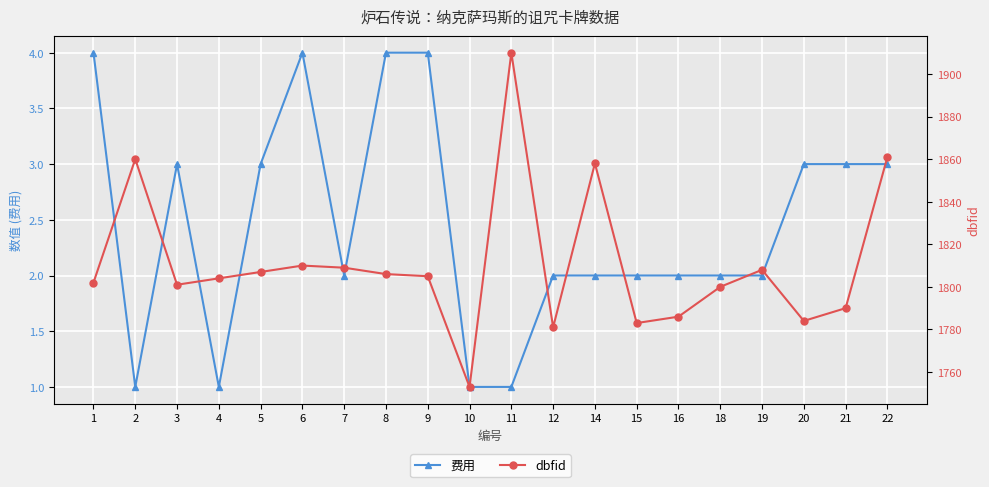

What is the greatest value displayed?

1910